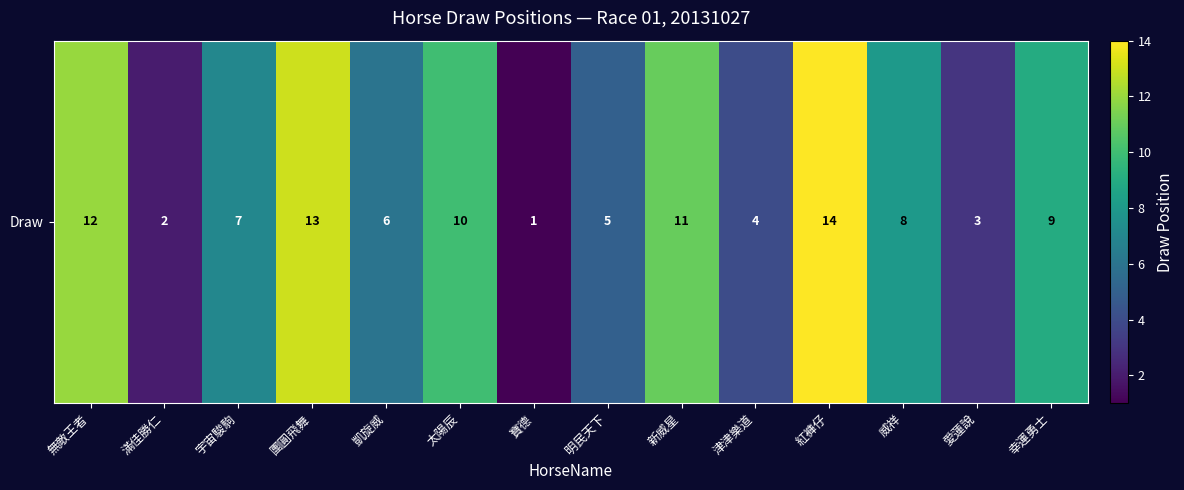

Read the value at 寶德.

1